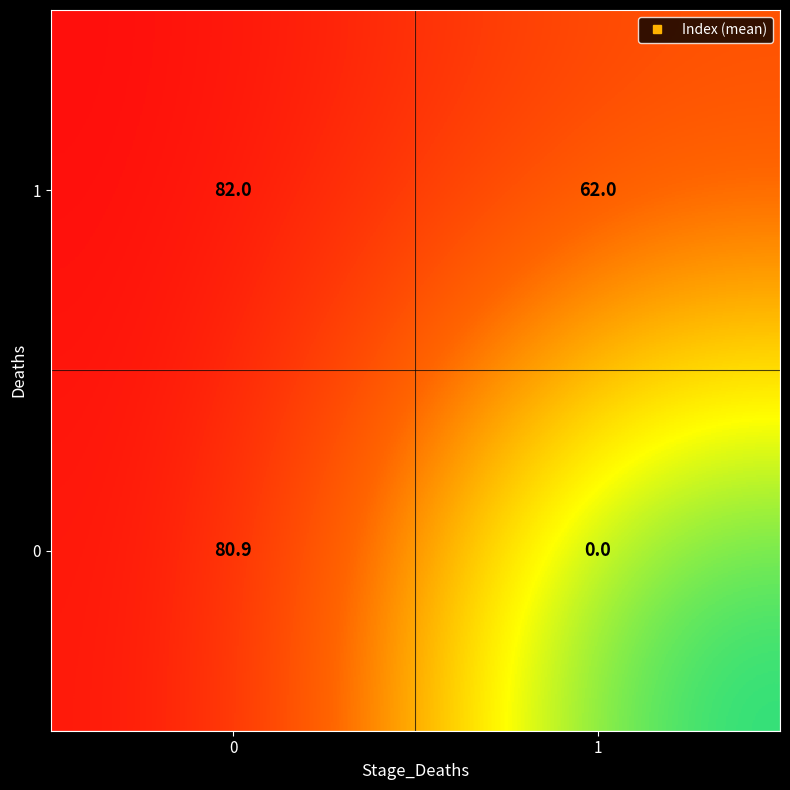

At how many categories does at least one series exceed 14?

2